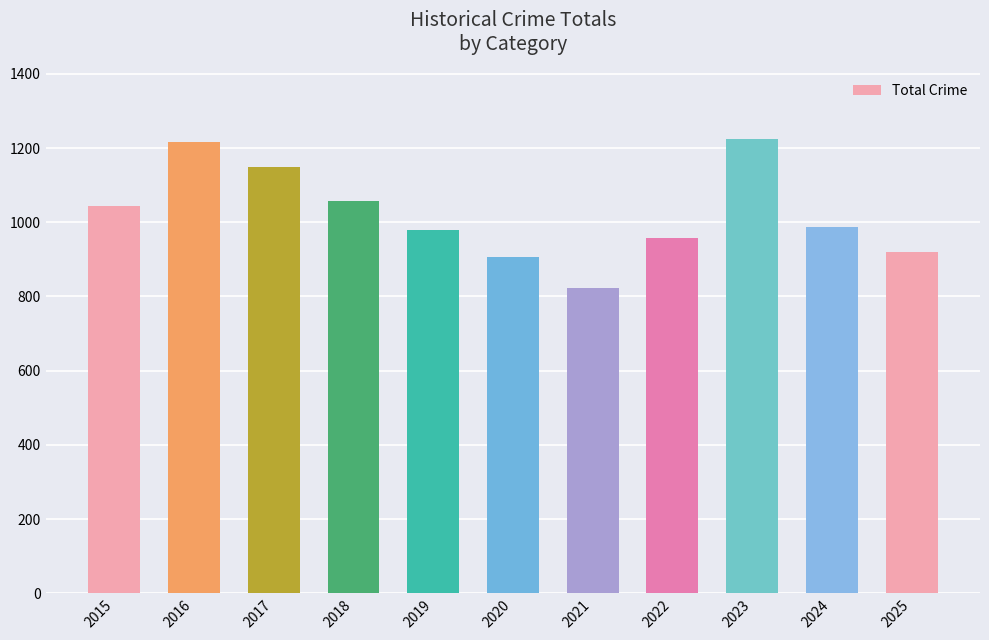

How many categories are shown in the chart?

11